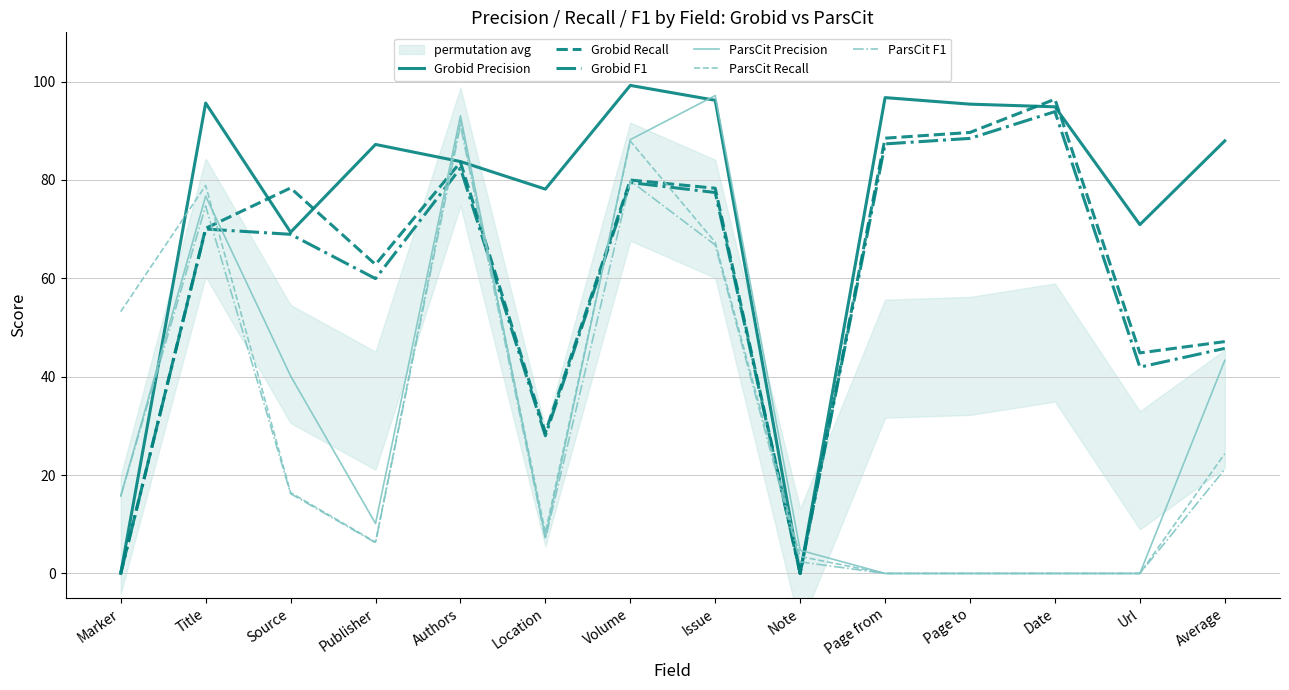

The value of Grobid Recall at Authors is 83.6. True or false?

True